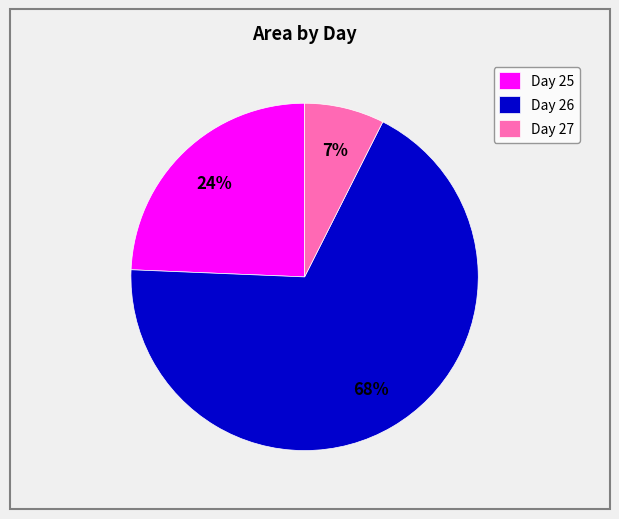

Which category has the smallest portion of the pie?

Day 27